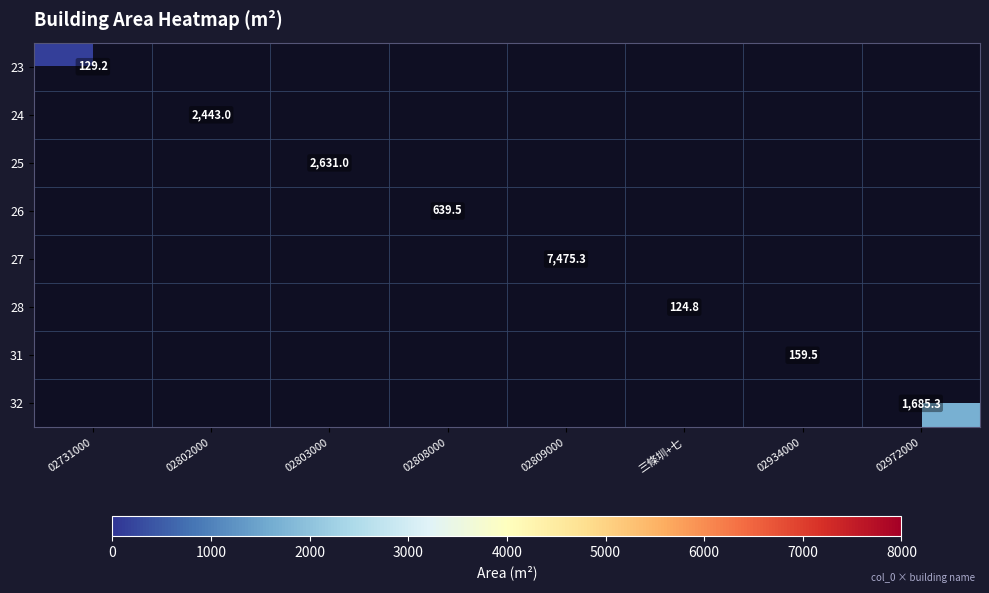

The value of 32 at 02972000 is 1685.3. True or false?

True